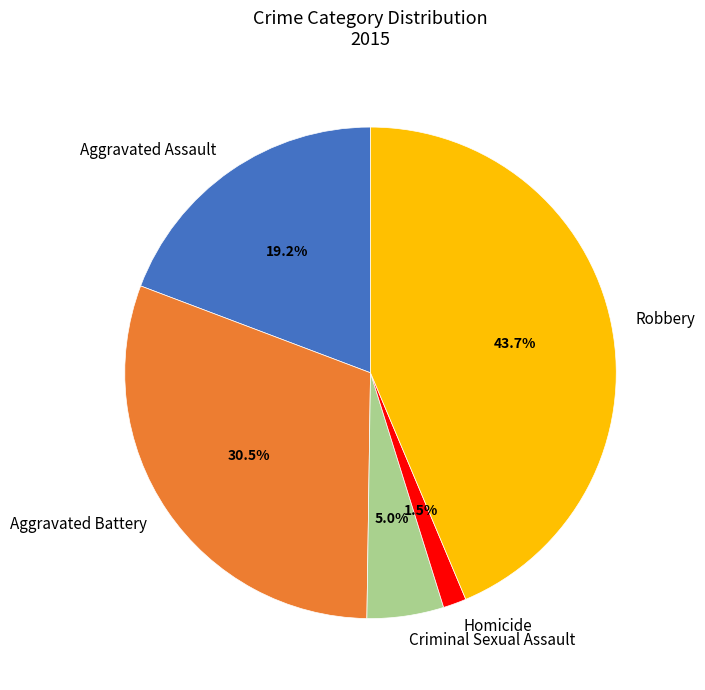

Which slice is the smallest?

Homicide